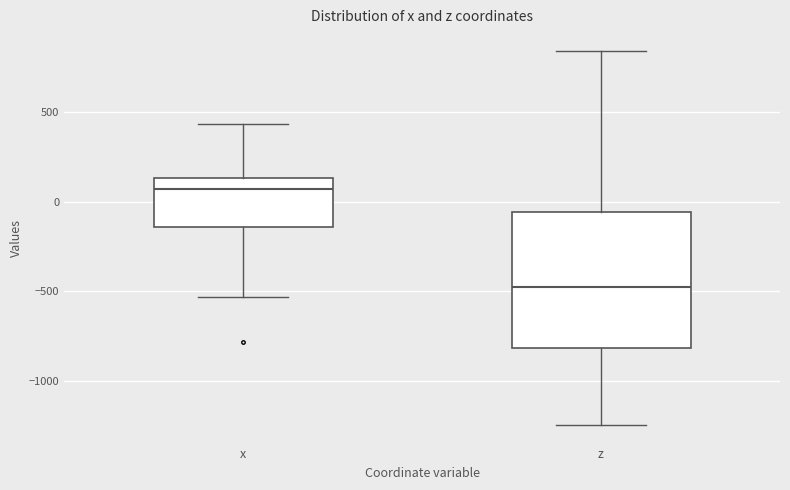

Comparing the boxes themselves (not the whiskers), which one is the tallest?

z